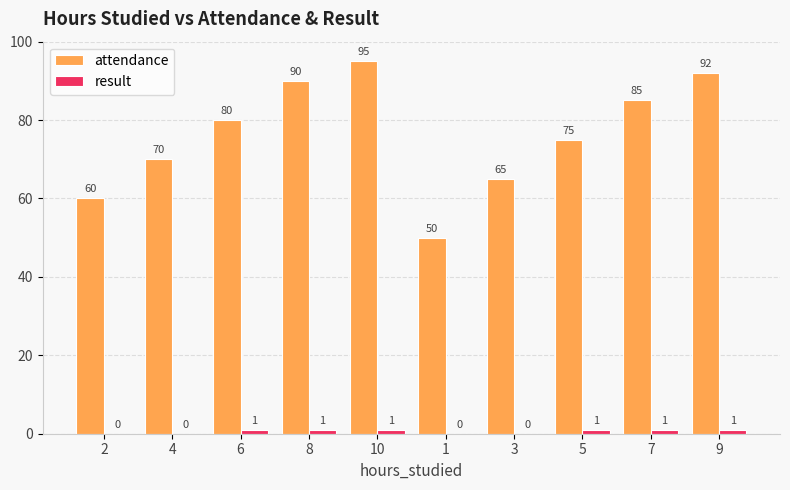

Is the value of result at 1 greater than the value of attendance at 4?

No